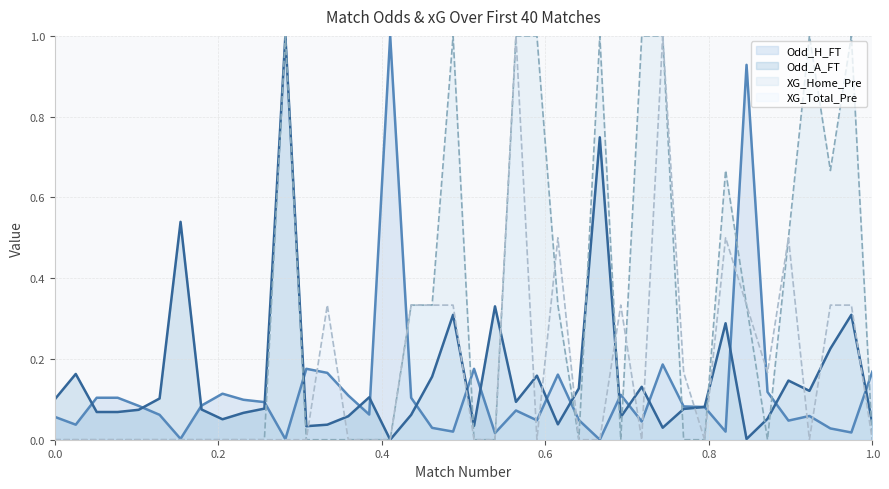

Which series has the largest total across all categories?

XG_Home_Pre